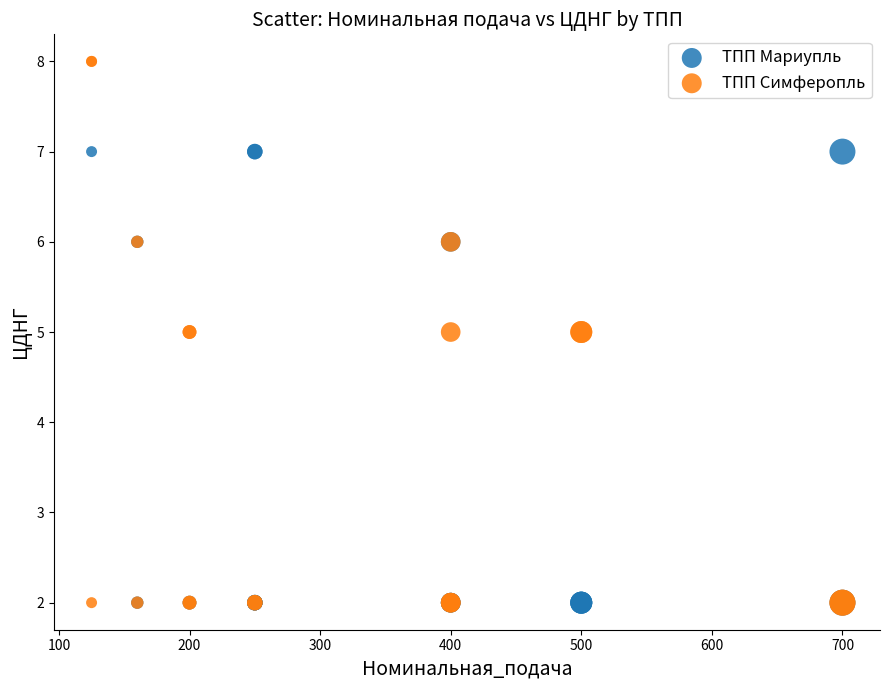

Which series contains the highest Y value?

ТПП Симферопль